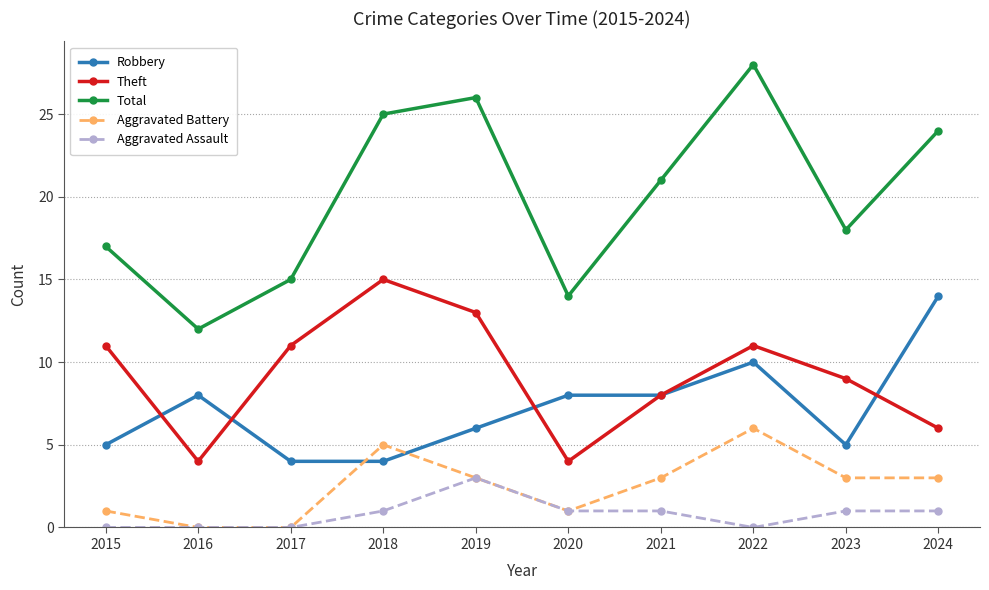

Is the value of Theft at 2018 greater than the value of Aggravated Battery at 2015?

Yes